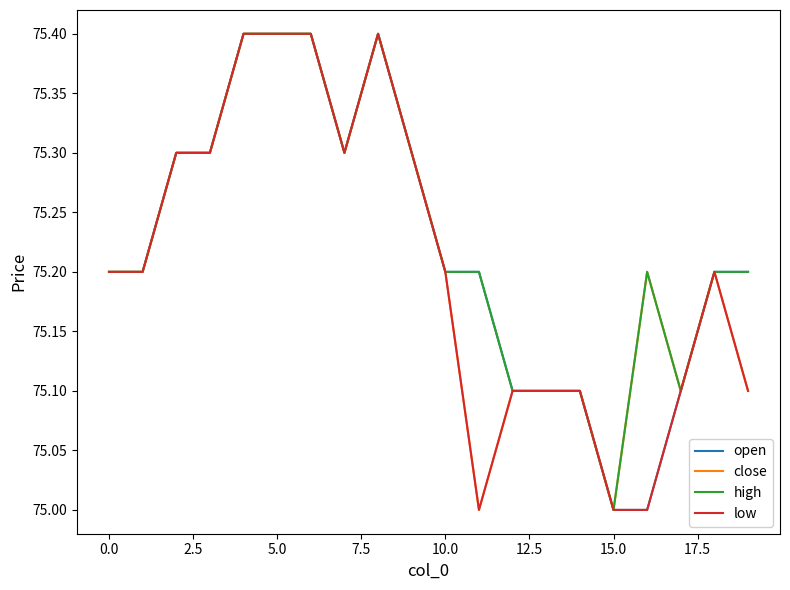

What is the minimum value for open?

75.0